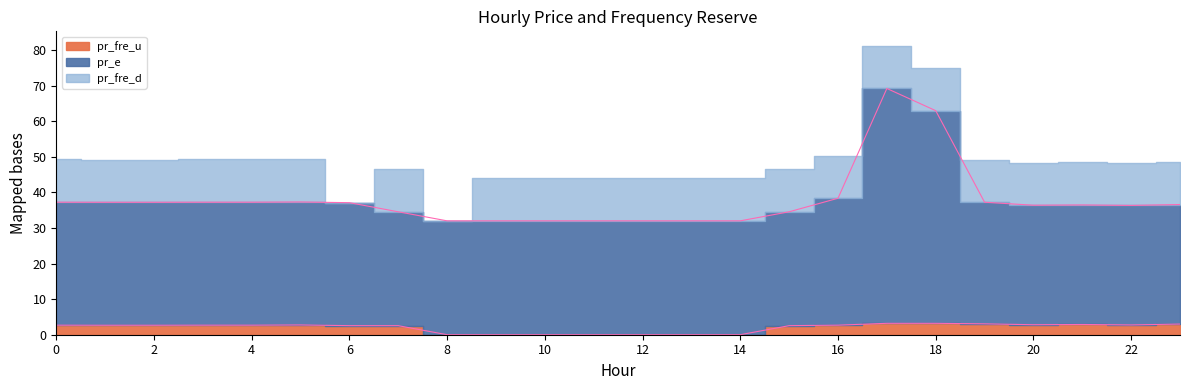

What is the value of the pr_e point at the 17th from the left?

38.3